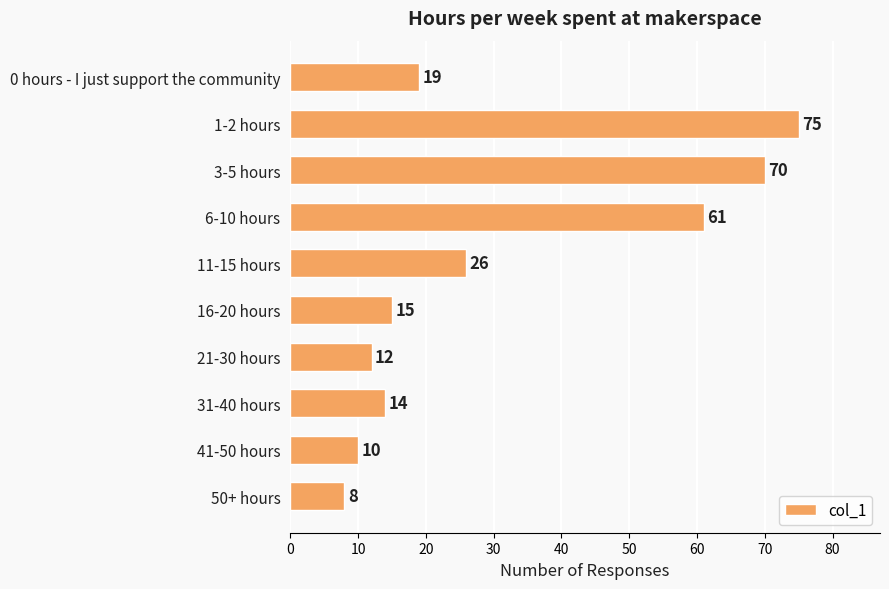

What is the change in value from 16-20 hours to 50+ hours?

-7